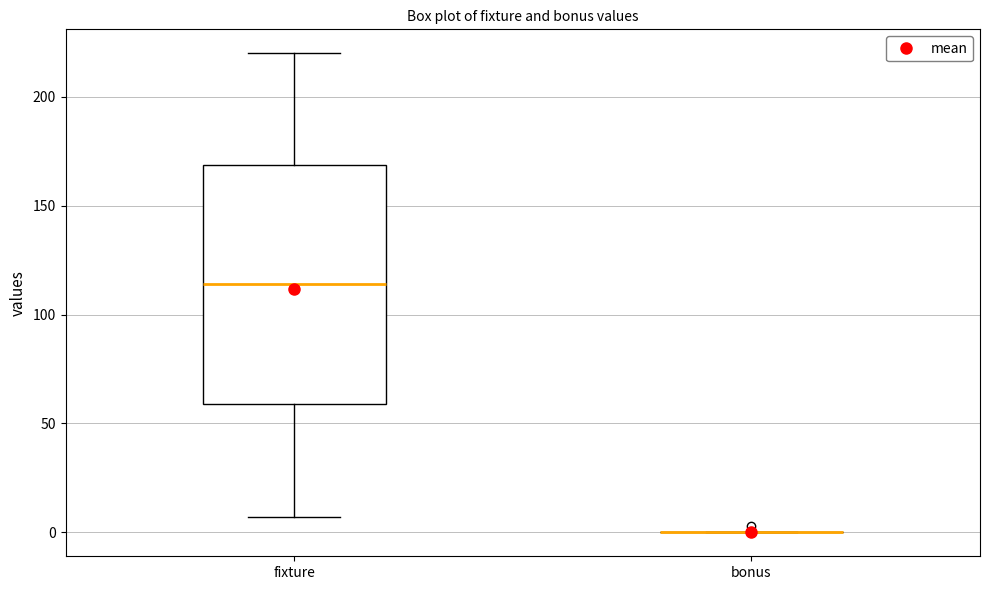

Which box is the tallest, from its lower edge to its upper edge?

fixture